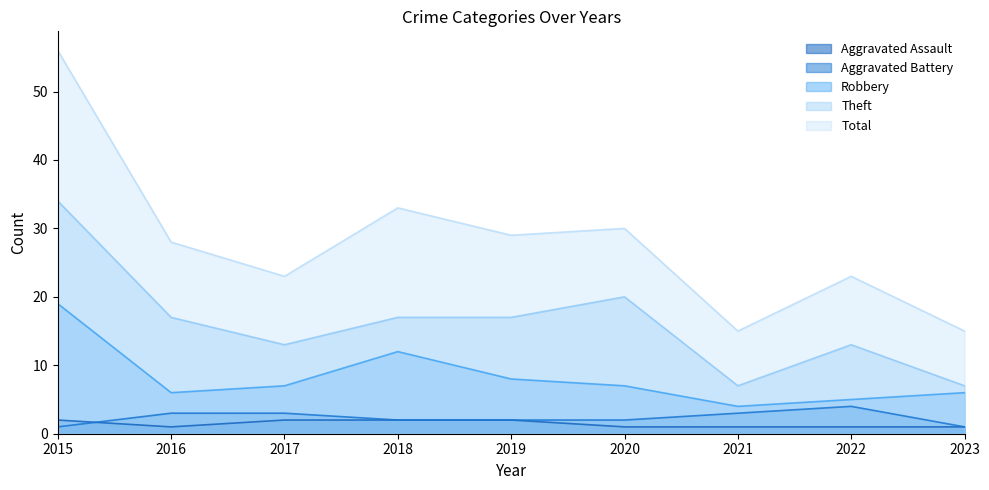

Reading left to right, extract all data points from this chart.

Aggravated Assault: 2	1	2	2	2	1	1	1	1
Aggravated Battery: 1	3	3	2	2	2	3	4	1
Robbery: 19	6	7	12	8	7	4	5	6
Theft: 34	17	13	17	17	20	7	13	7
Total: 56	28	23	33	29	30	15	23	15